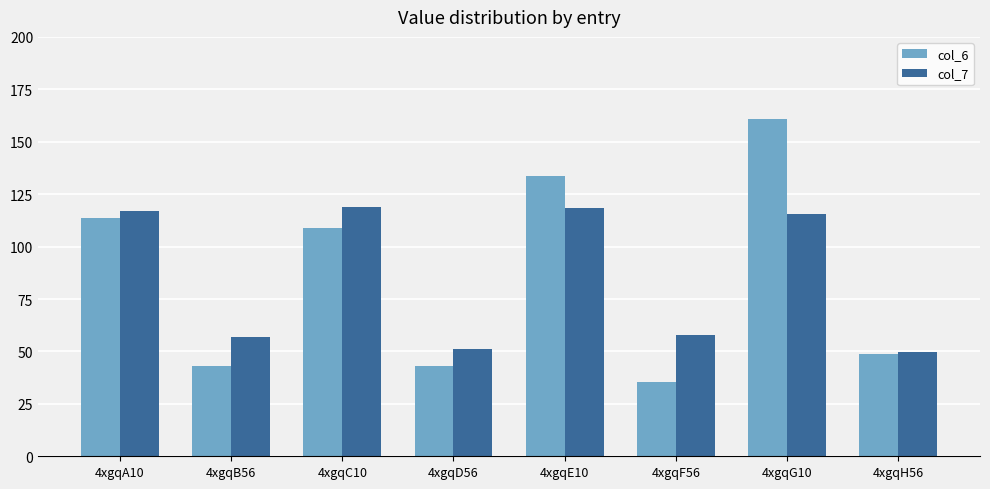

The value of col_7 at 4xgqH56 is 84.4. True or false?

False